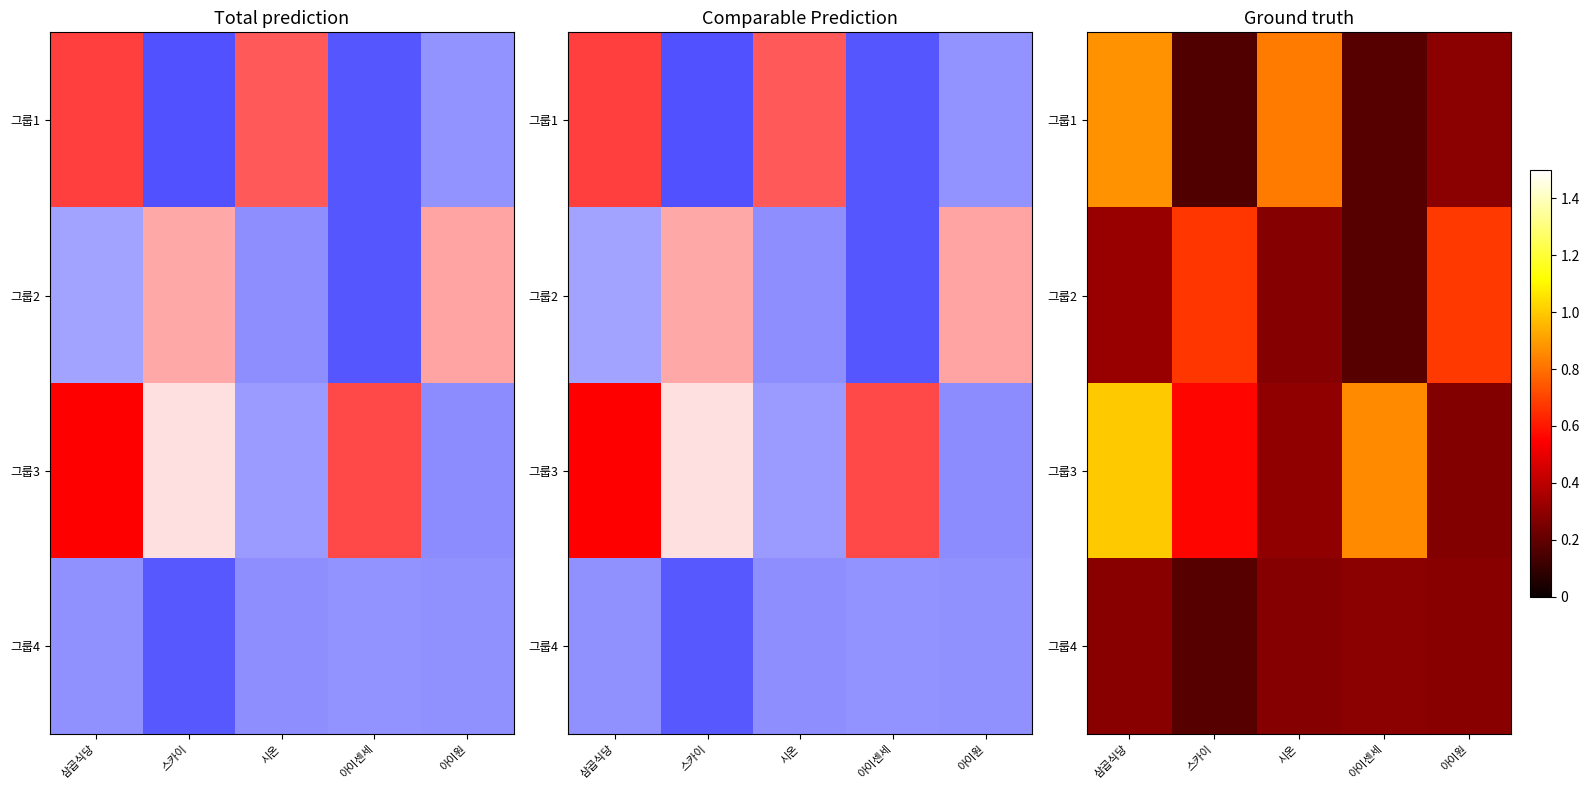

What is the sum of the 그룹1 values at 삼곱식당 and 아이센세?

1.0